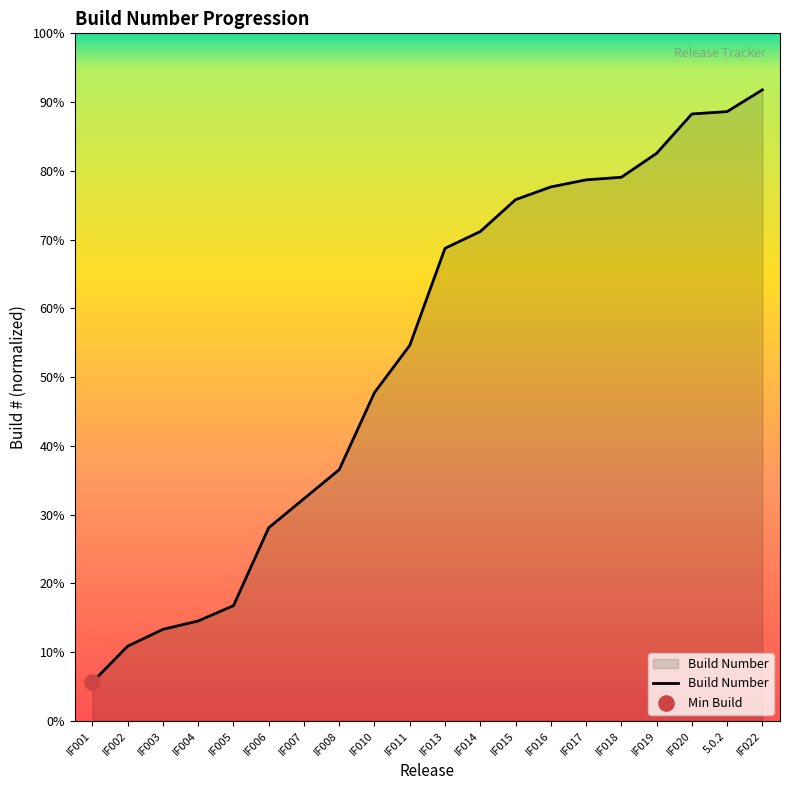

Which has a higher value, IF013 or IF020?

IF020